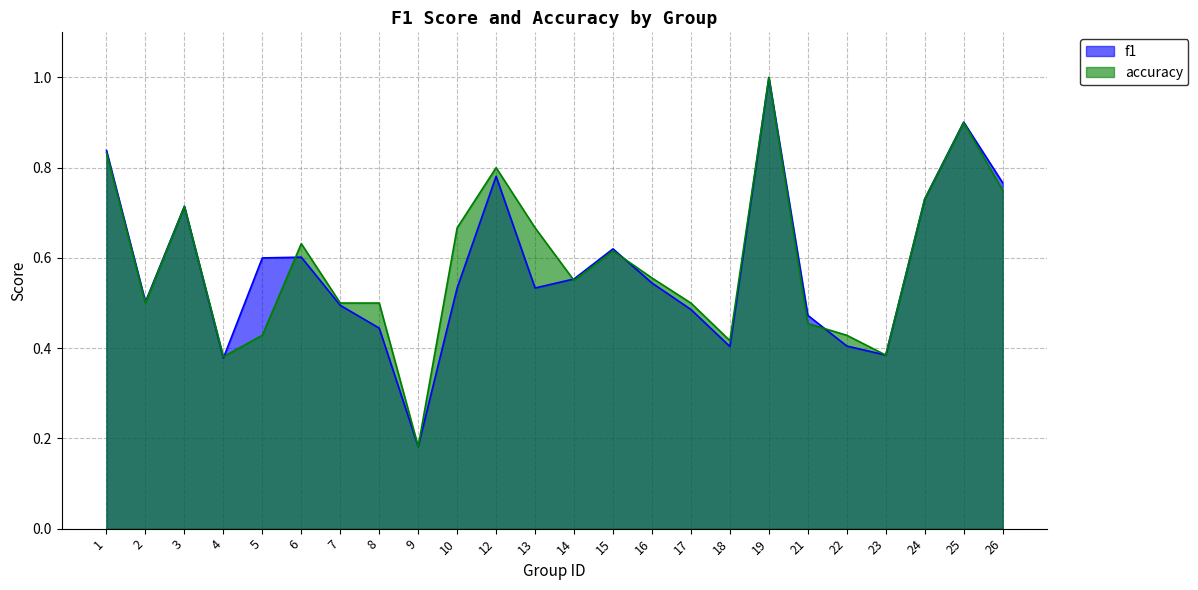

Is the value of accuracy at 2 greater than the value of f1 at 24?

No